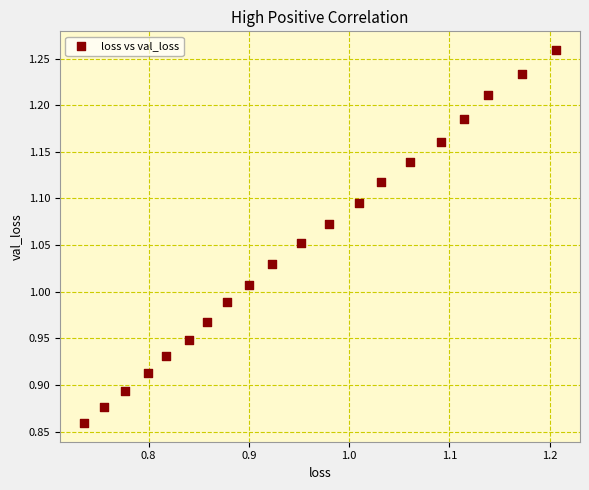

What is the range of Y values (max minus min)?

0.4